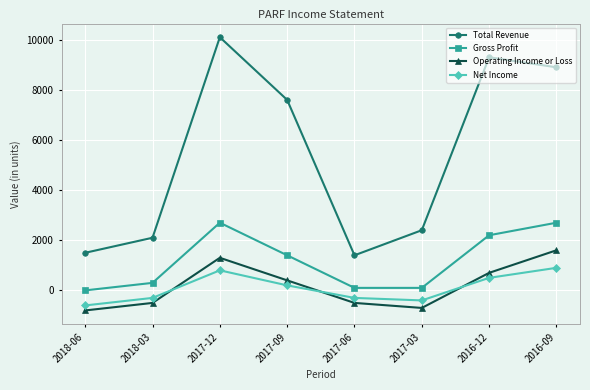

Reading left to right, list all the values displayed in this chart.

Total Revenue: 2018-06=1500	2018-03=2100	2017-12=10100	2017-09=7600	2017-06=1400	2017-03=2400	2016-12=9300	2016-09=8900
Gross Profit: 2018-06=0	2018-03=300	2017-12=2700	2017-09=1400	2017-06=100	2017-03=100	2016-12=2200	2016-09=2700
Operating Income or Loss: 2018-06=-800	2018-03=-500	2017-12=1300	2017-09=400	2017-06=-500	2017-03=-700	2016-12=700	2016-09=1600
Net Income: 2018-06=-600	2018-03=-300	2017-12=800	2017-09=200	2017-06=-300	2017-03=-400	2016-12=500	2016-09=900